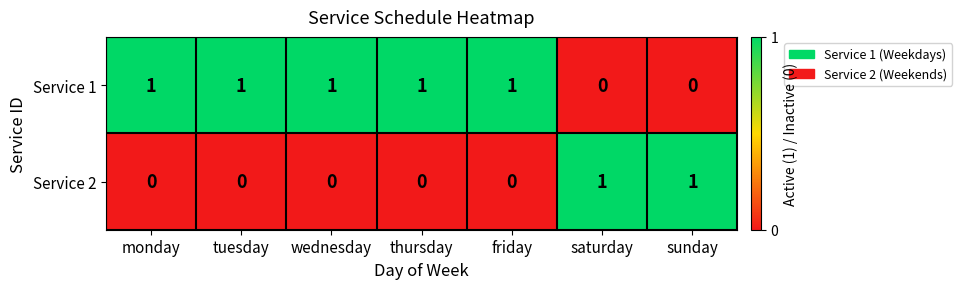

Reading left to right, transcribe all the data shown in this chart.

Service 1: monday=1	tuesday=1	wednesday=1	thursday=1	friday=1	saturday=0	sunday=0
Service 2: monday=0	tuesday=0	wednesday=0	thursday=0	friday=0	saturday=1	sunday=1